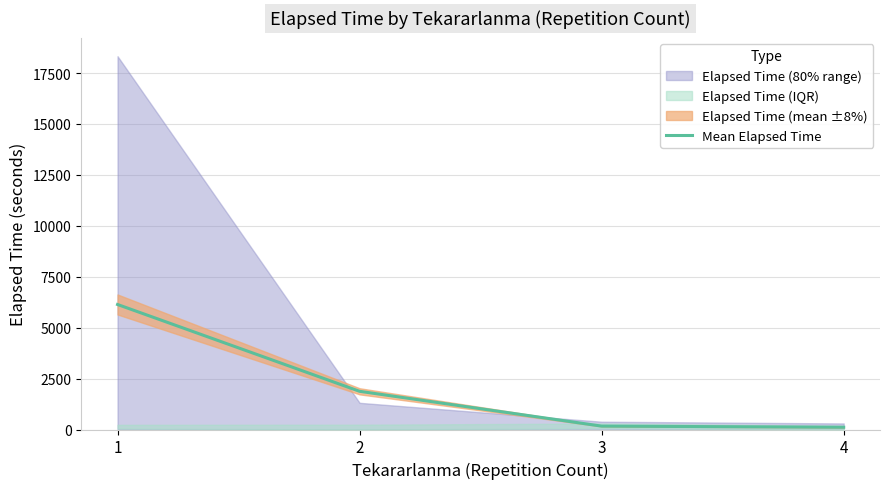

True or false: Mean Elapsed Time has more than 1 interior local peaks.

False